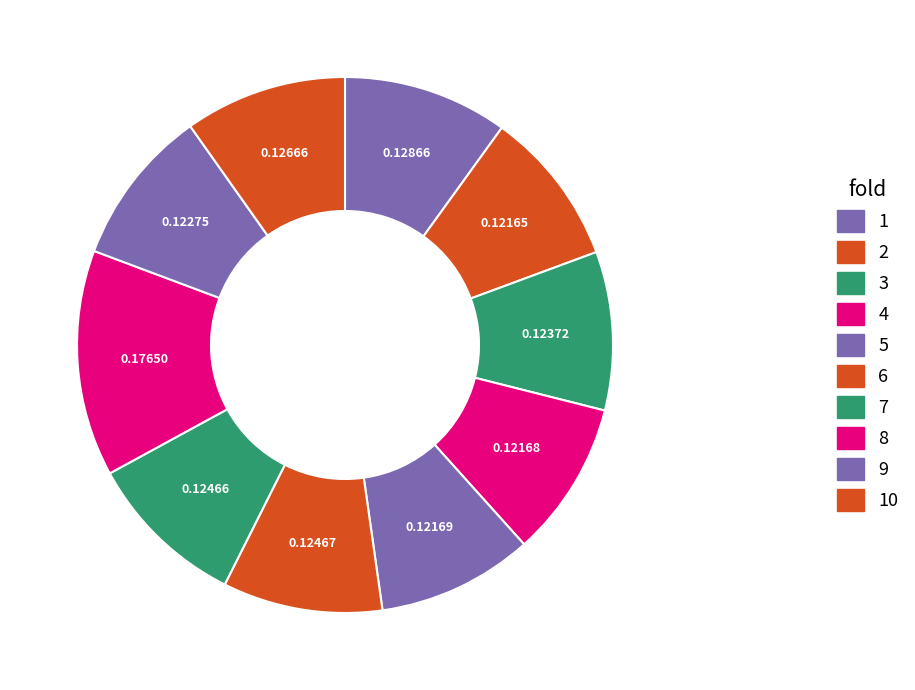

What percentage do 2 and 9 together represent?

18.9%